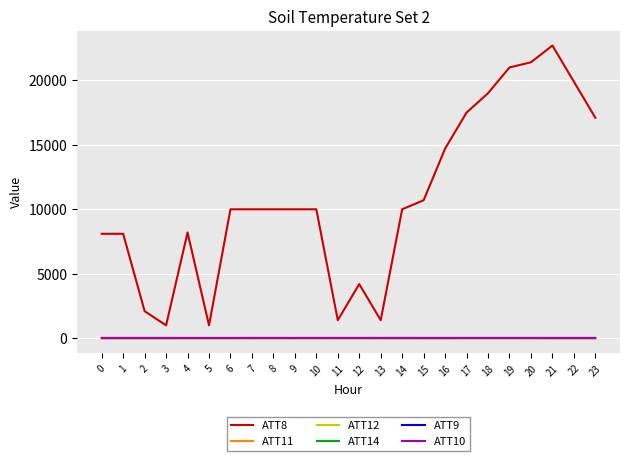

True or false: ATT9 has more than 0 interior local peaks.

False